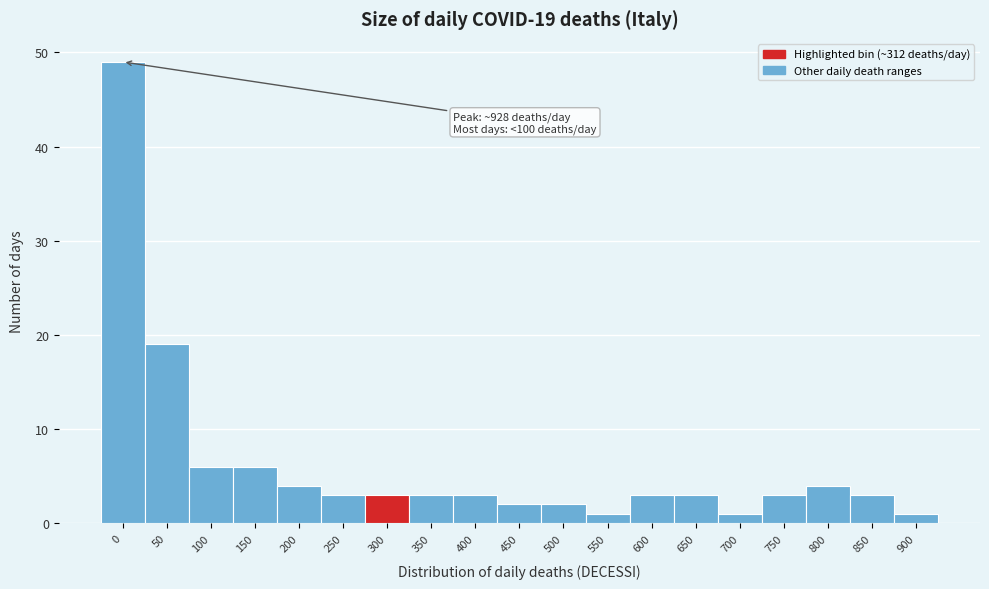

Reading left to right, transcribe all the data shown in this chart.

0=49	50=19	100=6	150=6	200=4	250=3	300=3	350=3	400=3	450=2	500=2	550=1	600=3	650=3	700=1	750=3	800=4	850=3	900=1